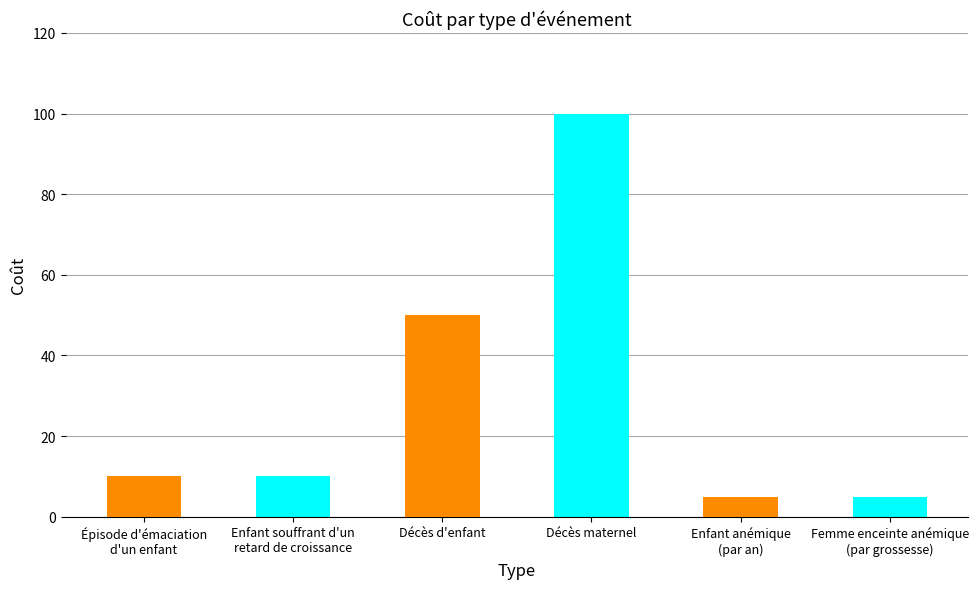

Which category has the highest value across all series?

Décès maternel